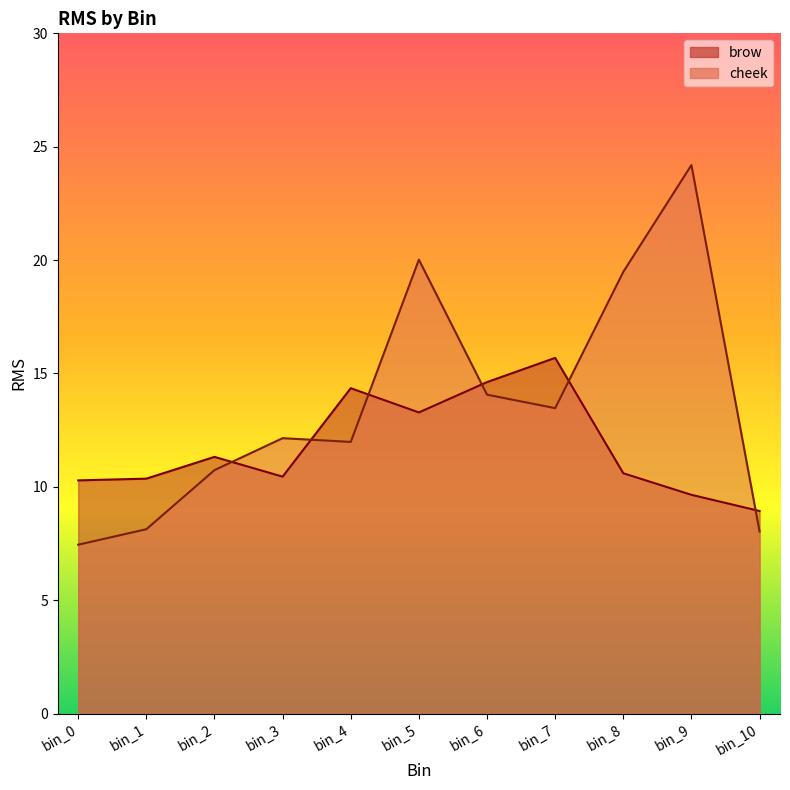

What is the highest value of the cheek series?

24.2